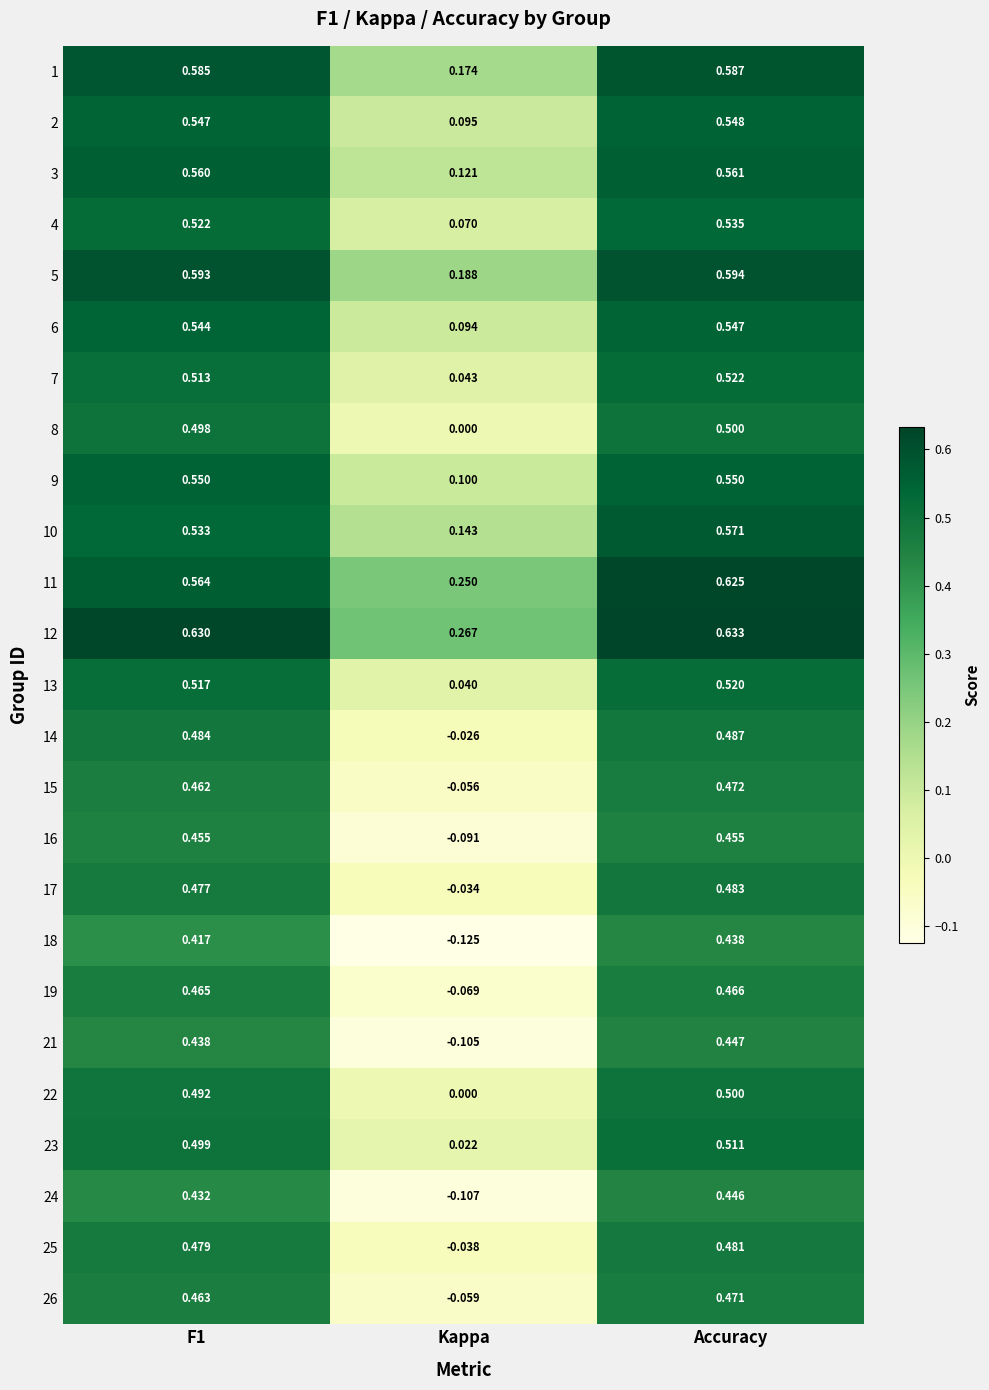

Which category has the highest value across all series?

Accuracy